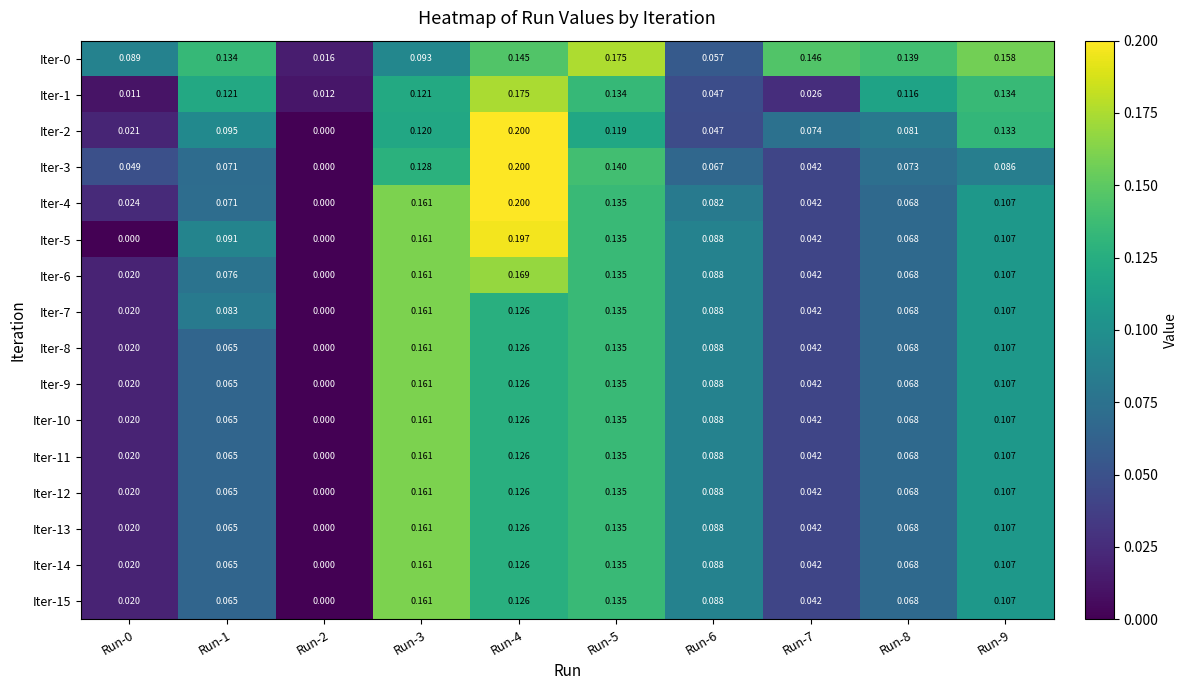

Is the value of Iter-5 at Run-2 greater than the value of Iter-13 at Run-8?

No